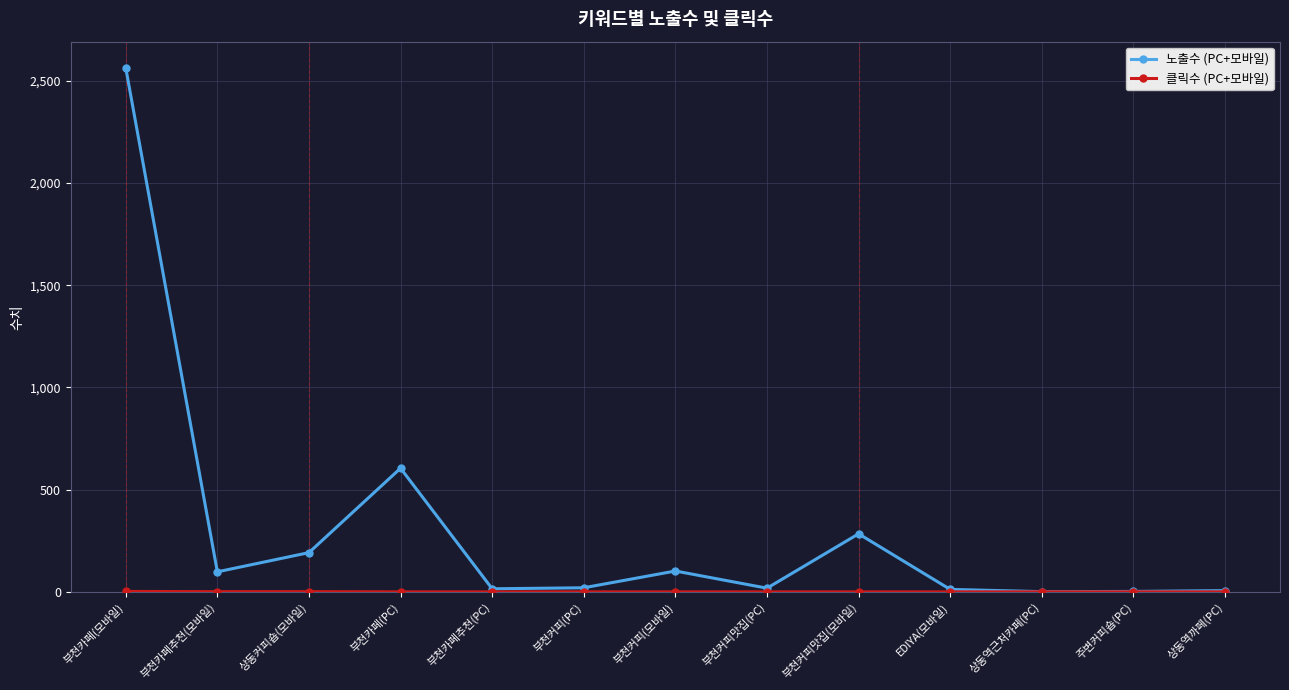

Which series has the largest total across all categories?

노출수 (PC+모바일)